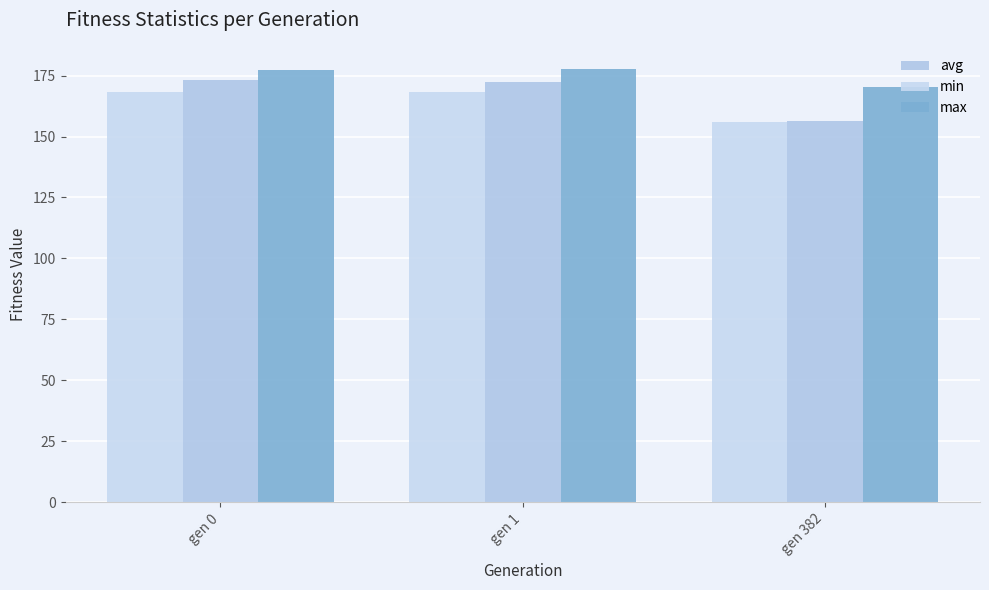

What is the difference between the avg values at gen 382 and gen 0?

16.8